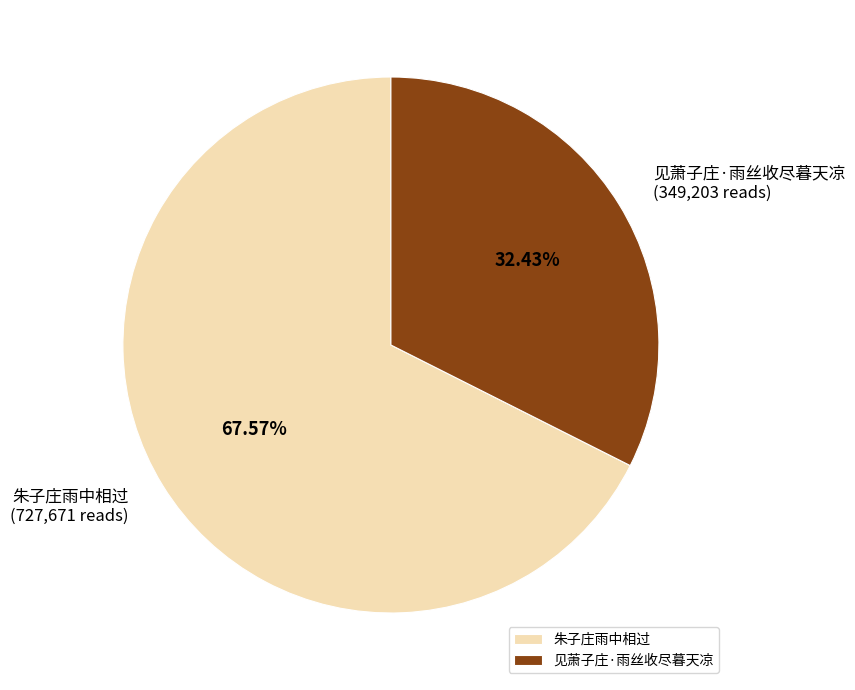

To the nearest percent, what percentage of the pie is 见萧子庄·雨丝收尽暮天凉?

32%